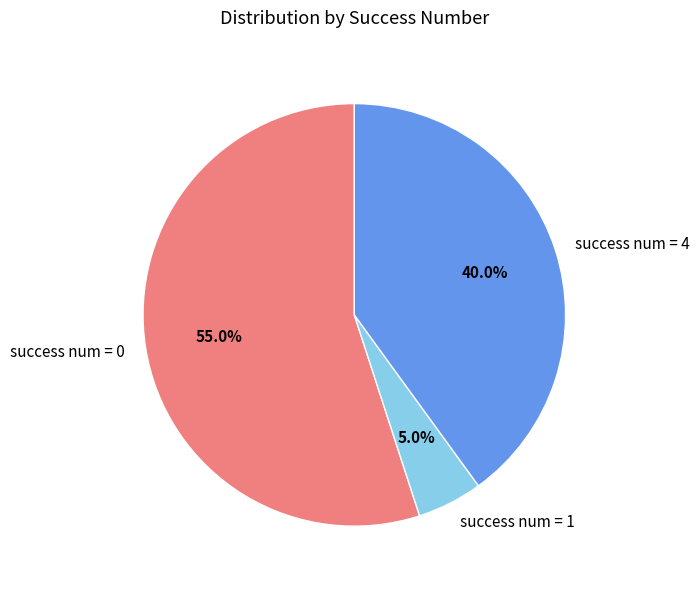

To the nearest percent, what is the difference between the largest and smallest slice percentages?

50%